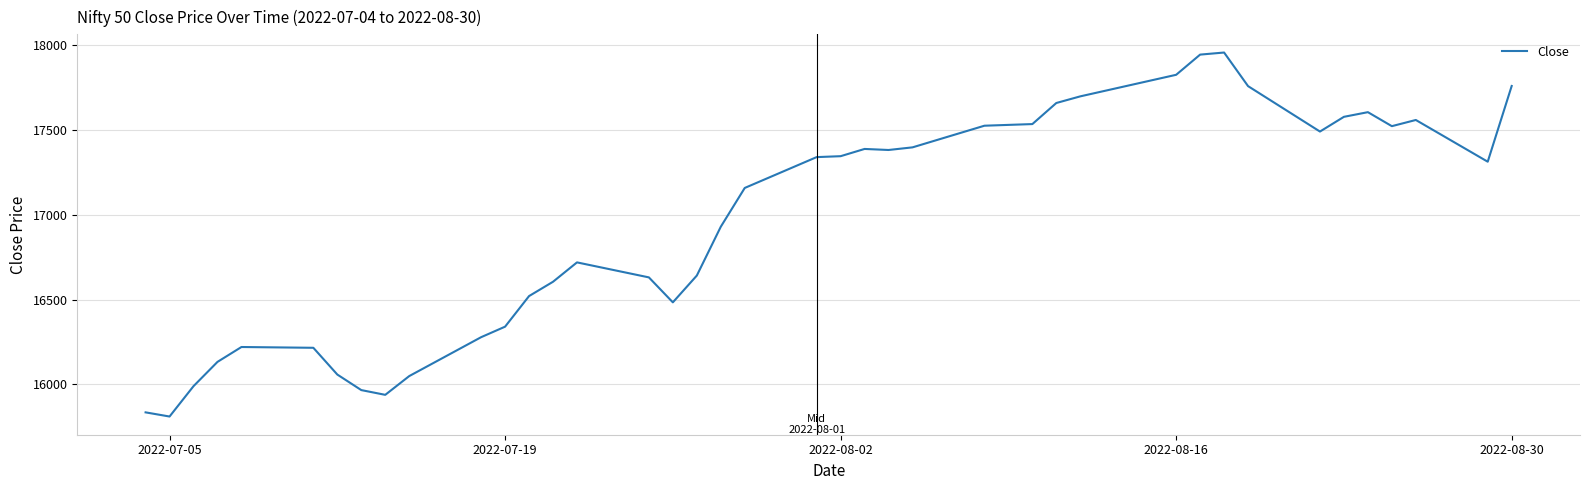

How many values are below 17312?

20